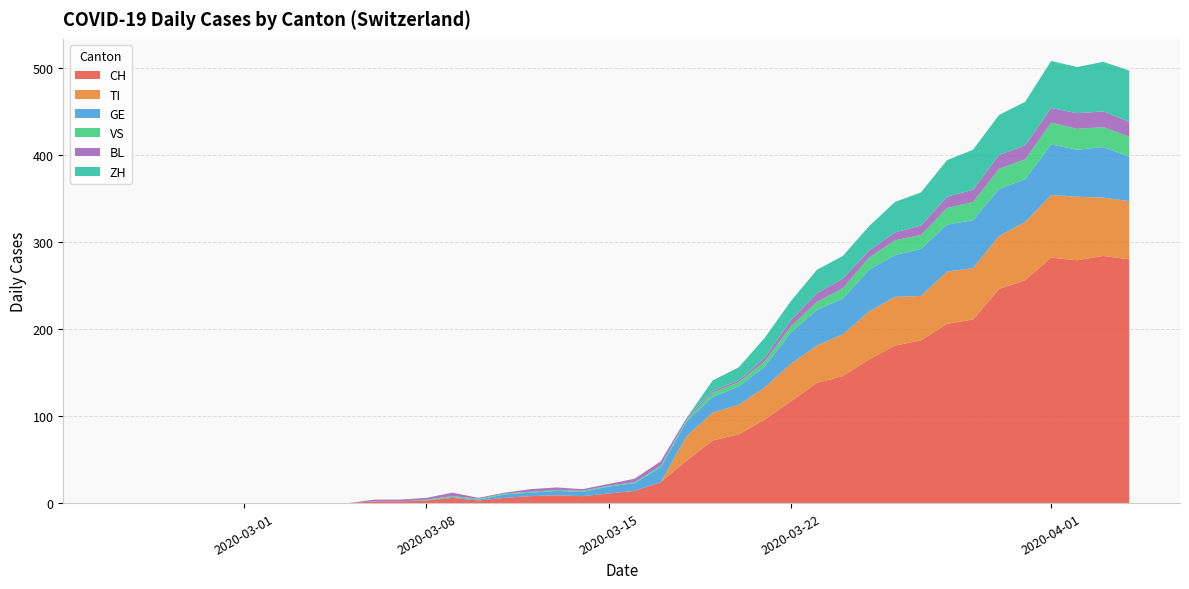

Reading left to right, extract all data points from this chart.

CH: 0=0	1=0	2=0	3=0	4=0	5=0	6=0	7=0	8=0	9=0	10=2	11=2	12=3	13=6	14=3	15=6	16=8	17=9	18=8	19=11	20=14	21=24	22=49	23=72	24=79	25=96	26=117	27=138	28=146	29=165	30=181	31=187	32=206	33=211	34=246	35=256	36=282	37=279	38=284	39=280
TI: 0=0	1=0	2=0	3=0	4=0	5=0	6=0	7=0	8=0	9=0	10=0	11=0	12=0	13=0	14=0	15=0	16=0	17=0	18=0	19=0	20=0	21=0	22=28	23=32	24=34	25=37	26=43	27=43	28=48	29=55	30=56	31=51	32=60	33=59	34=61	35=67	36=72	37=73	38=67	39=67
GE: 0=0	1=0	2=0	3=0	4=0	5=0	6=0	7=0	8=0	9=0	10=0	11=0	12=0	13=1	14=1	15=4	16=4	17=5	18=5	19=8	20=9	21=17	22=17	23=18	24=21	25=24	26=36	27=41	28=41	29=48	30=48	31=54	32=54	33=55	34=54	35=49	36=58	37=54	38=58	39=51
VS: 0=0	1=0	2=0	3=0	4=0	5=0	6=0	7=0	8=0	9=0	10=0	11=0	12=1	13=1	14=1	15=1	16=1	17=1	18=1	19=1	20=1	21=2	22=2	23=5	24=5	25=6	26=7	27=9	28=12	29=14	30=17	31=16	32=19	33=21	34=23	35=23	36=25	37=24	38=23	39=23
BL: 0=0	1=0	2=0	3=0	4=0	5=0	6=0	7=0	8=0	9=0	10=2	11=2	12=2	13=4	14=1	15=1	16=3	17=3	18=2	19=2	20=4	21=5	22=2	23=2	24=2	25=4	26=7	27=10	28=11	29=8	30=9	31=11	32=13	33=14	34=16	35=16	36=17	37=18	38=18	39=17
ZH: 0=0	1=0	2=0	3=0	4=0	5=0	6=0	7=0	8=0	9=0	10=0	11=0	12=0	13=0	14=0	15=0	16=0	17=0	18=0	19=0	20=0	21=0	22=0	23=12	24=15	25=23	26=22	27=27	28=26	29=28	30=35	31=38	32=42	33=46	34=46	35=50	36=54	37=53	38=57	39=59